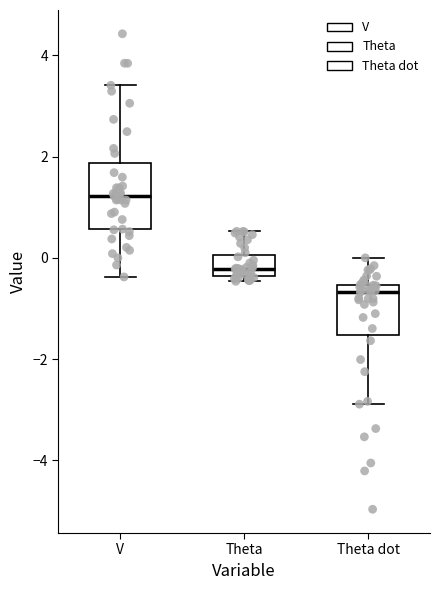

Where does the upper whisker of the box for Theta end on the y-axis? The values are not printed on the chart, so give them approximately, as read against the axis.

0.6